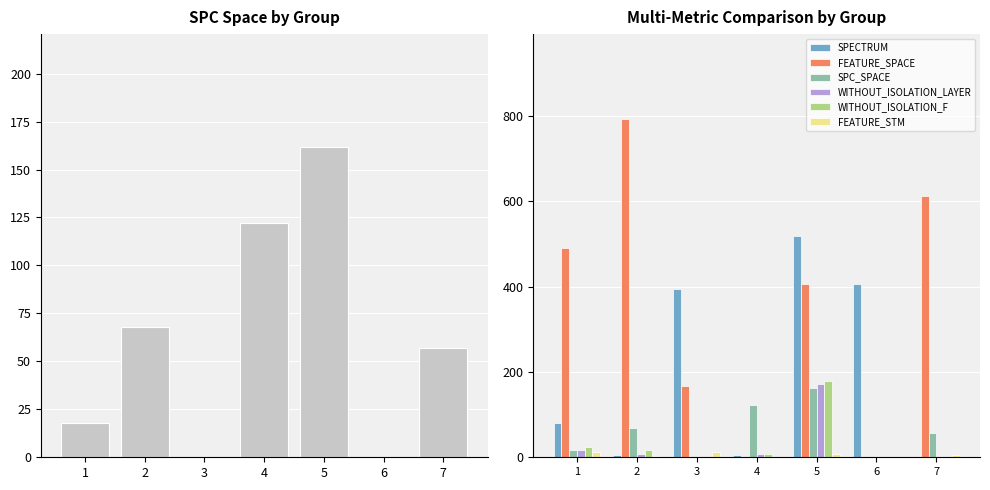

True or false: FEATURE_SPACE has a value of 490 at 1.

True